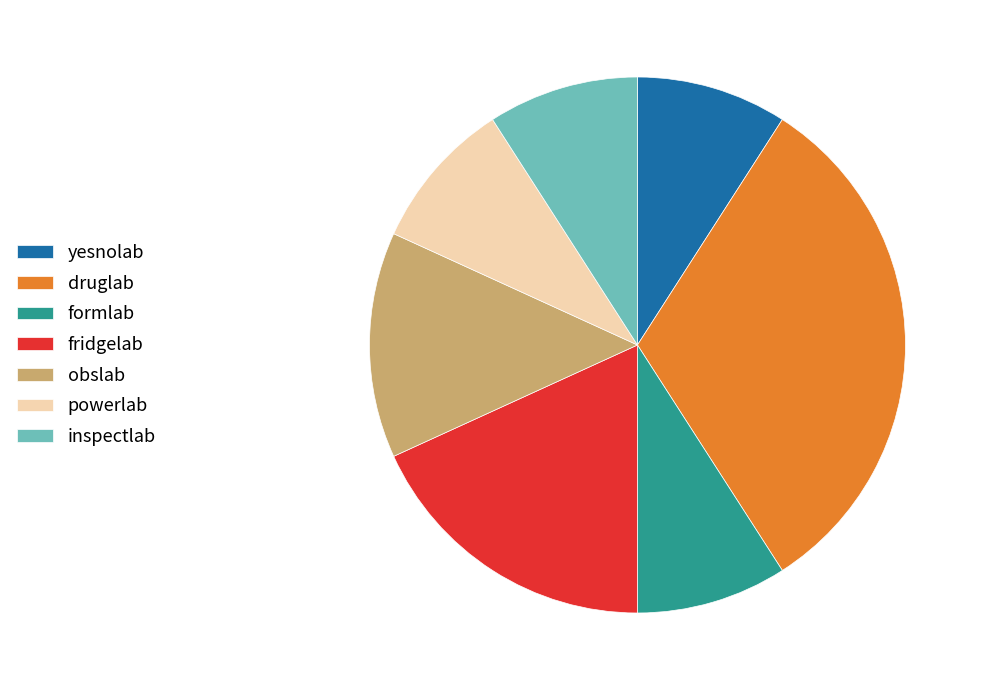

Is obslab the majority of the pie?

No